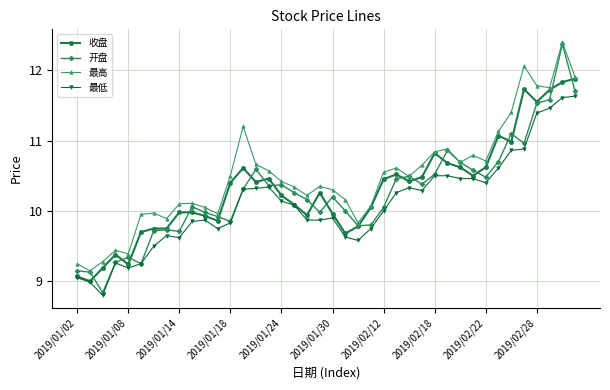

At how many categories does at least one series exceed 8?

40